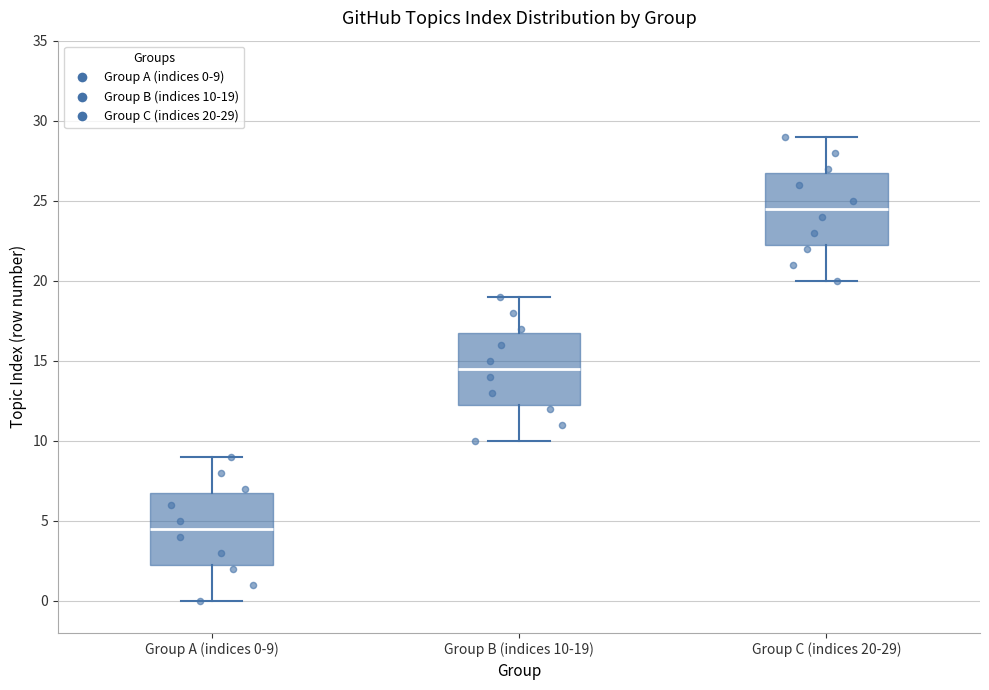

Which box has the lowest median line?

Group A (indices 0-9)